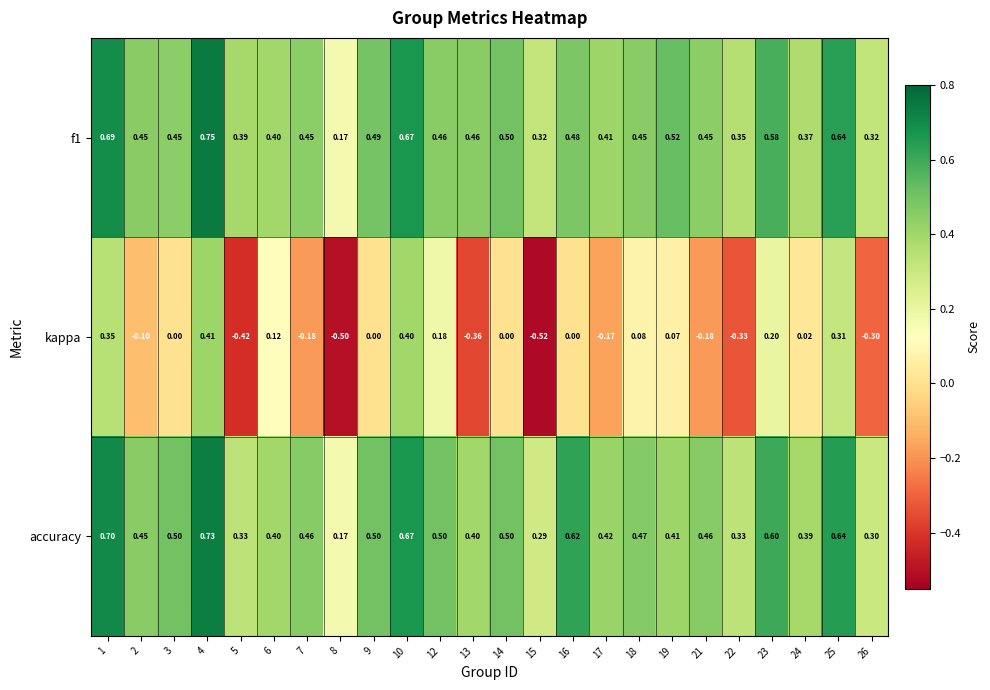

Is the value of kappa at 3 greater than the value of f1 at 7?

No